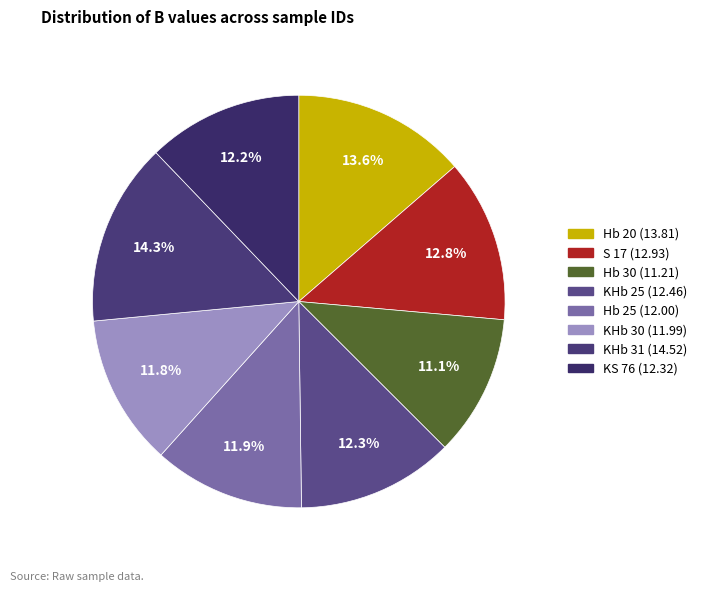

What percentage is NOT represented by S 17?

87.2%